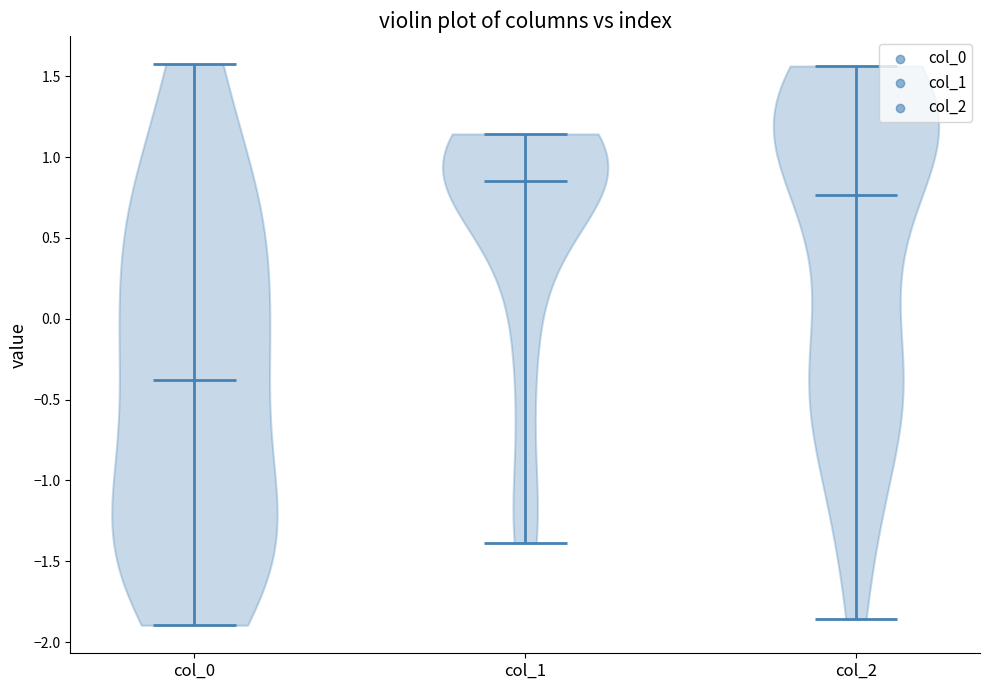

Reading left to right, read every violin against the y-axis: where its median line is, and the lowest and highest points it reaches. The values are not printed on the chart, so give them approximately, as read against the axis.

col_0: median line -0.40, lowest point -1.90, highest point 1.60
col_1: median line 0.85, lowest point -1.40, highest point 1.15
col_2: median line 0.75, lowest point -1.85, highest point 1.55